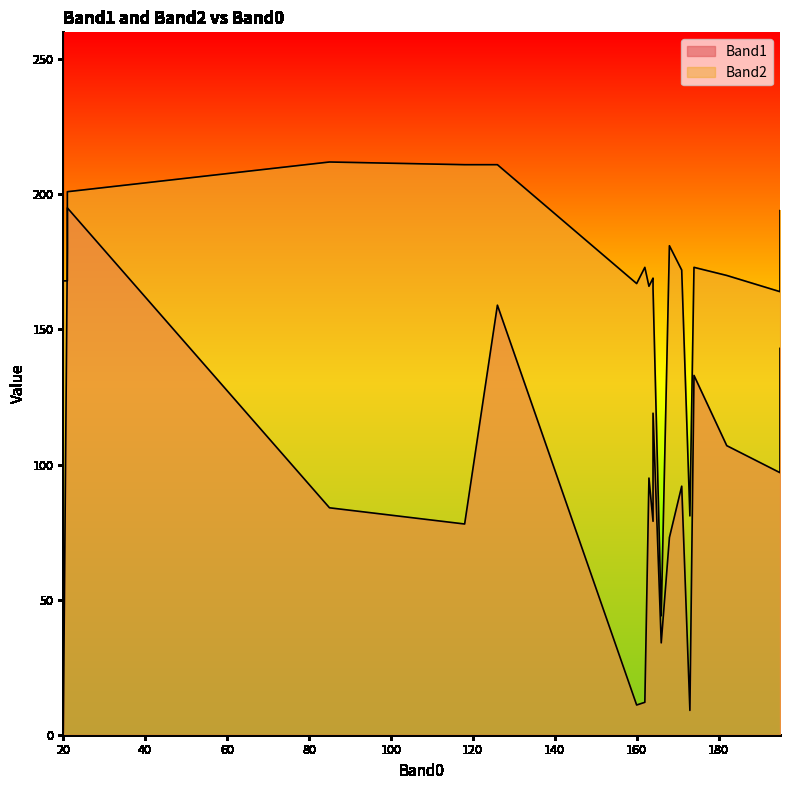

Rank the series at 174 from highest to lowest value.

Band2, Band1